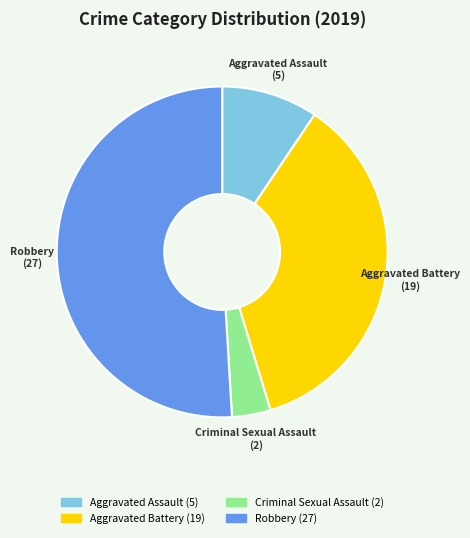

Is there any slice that represents more than half of the pie?

Yes